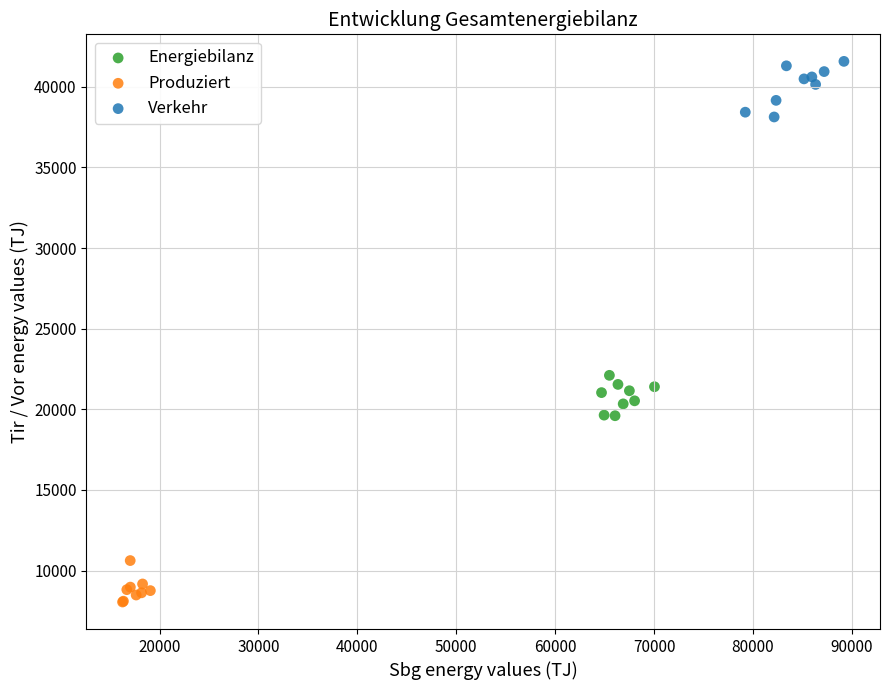

Which series reaches the maximum Y coordinate?

Verkehr